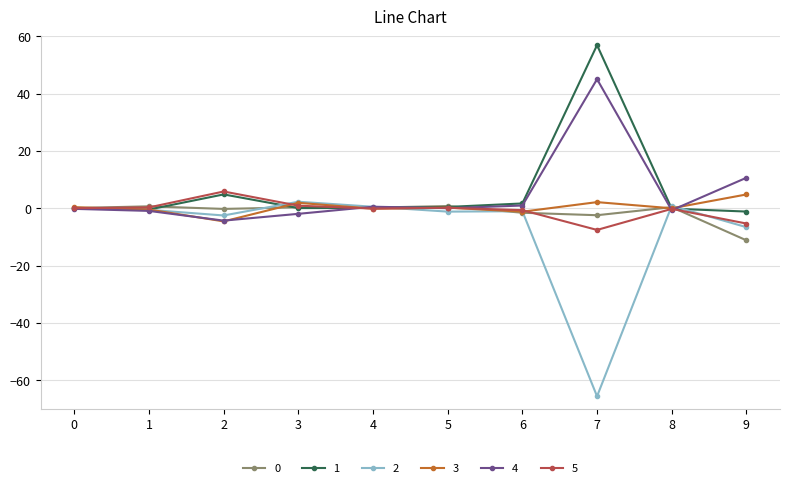

True or false: 3 has more than 0 points higher than both neighbors.

True